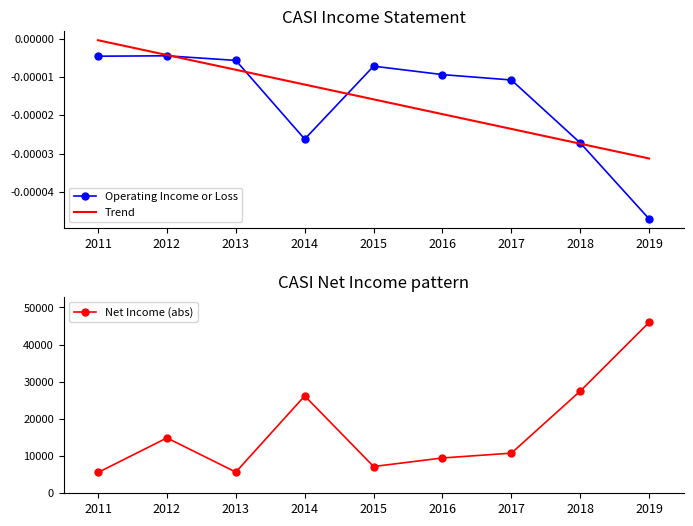

At which label does Net Income (abs) reach its minimum?

2011